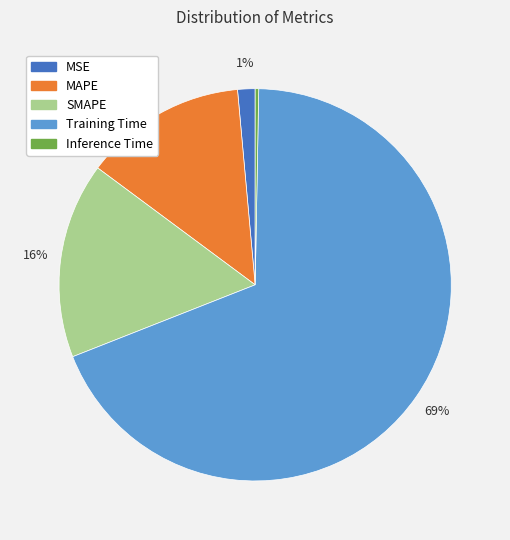

What percentage is the MAPE slice, to the nearest percent?

13%